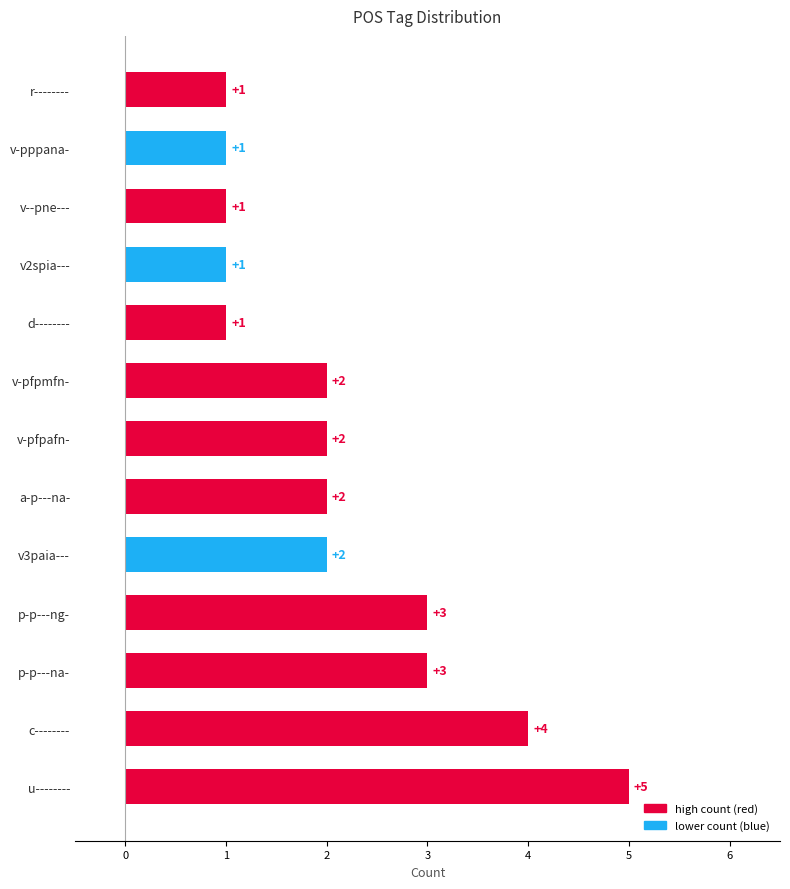

Between v-pppana- and p-p---ng-, which is larger?

p-p---ng-